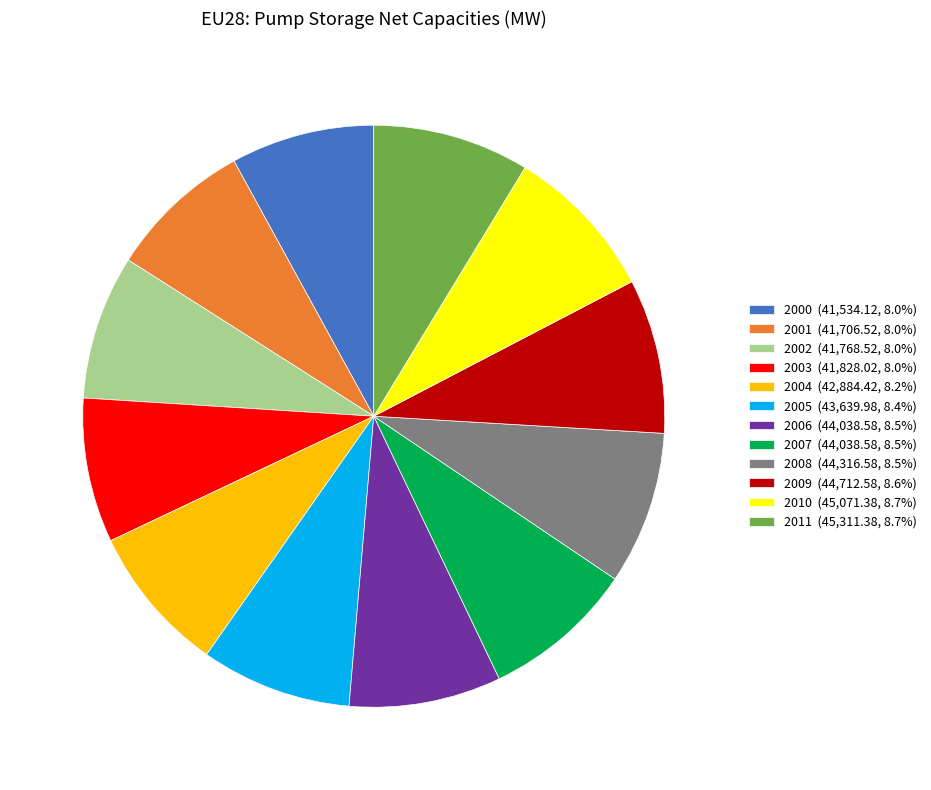

Count the number of slices in the pie.

12